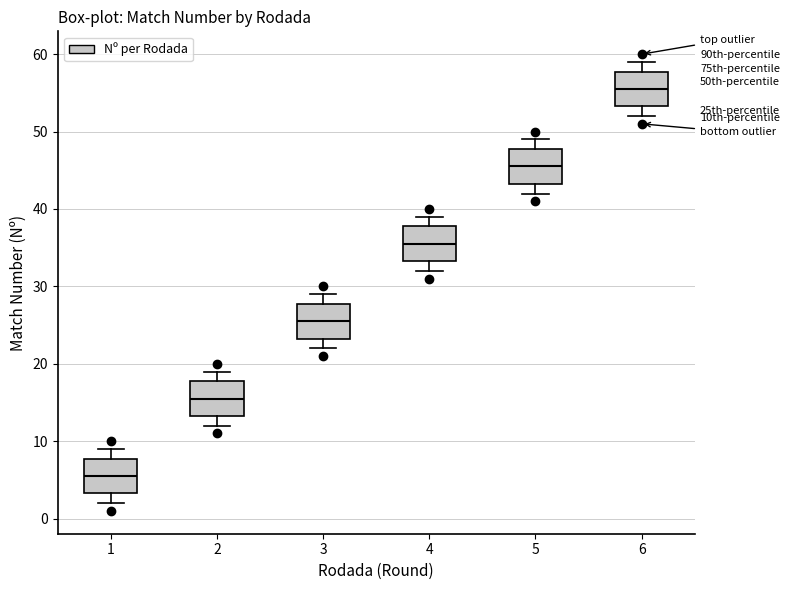

Which box has the lowest median line?

1